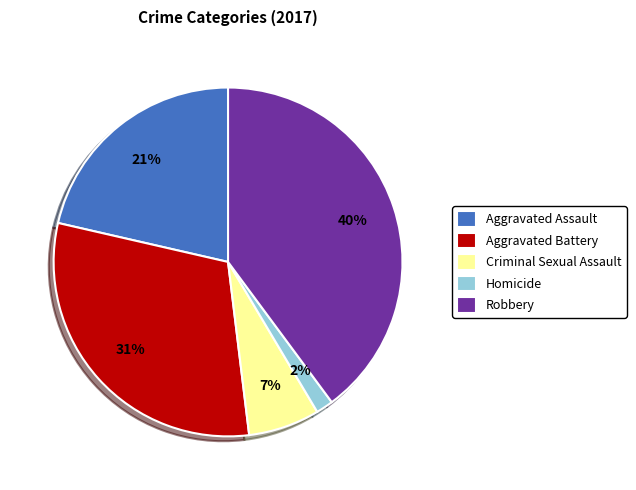

The Criminal Sexual Assault slice represents 7% of the pie. True or false?

True